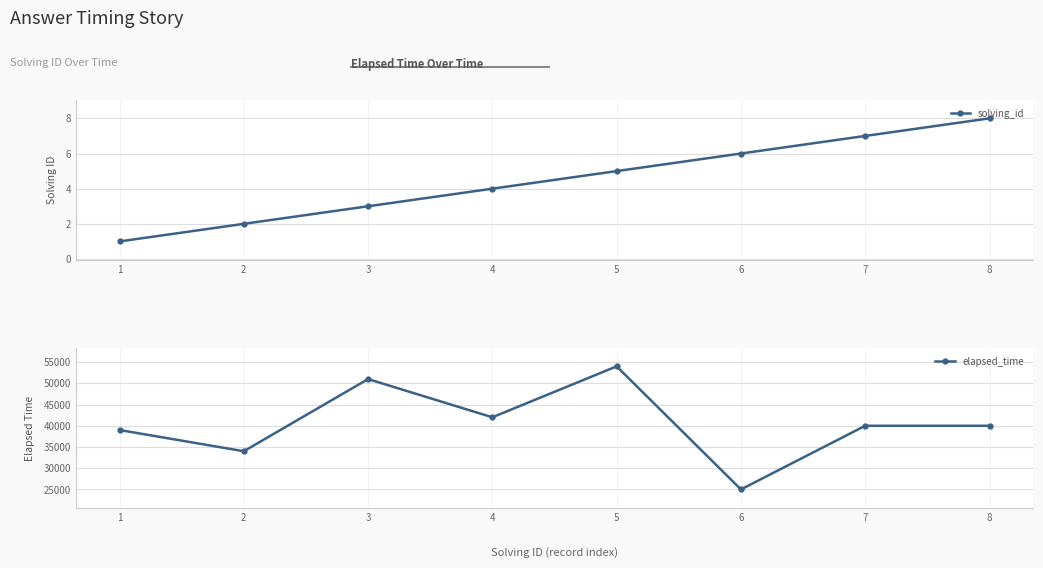

The value of elapsed_time at 2 is 34000. True or false?

True